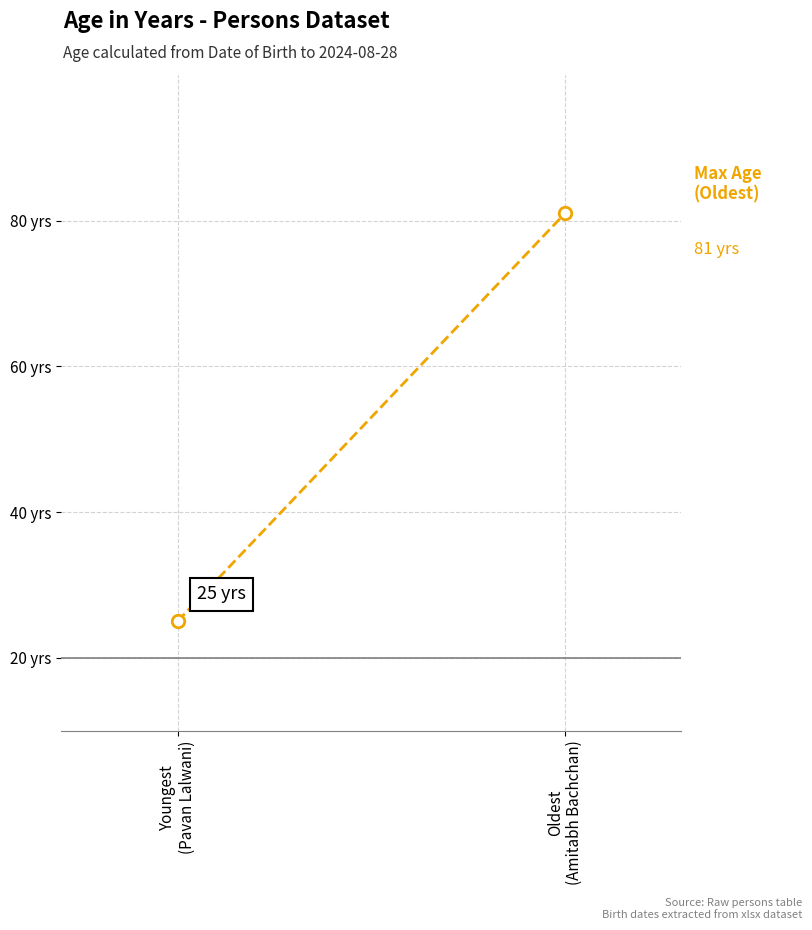

What is the sum of the Age (Years) values at Youngest
(Pavan Lalwani) and Oldest
(Amitabh Bachchan)?

106